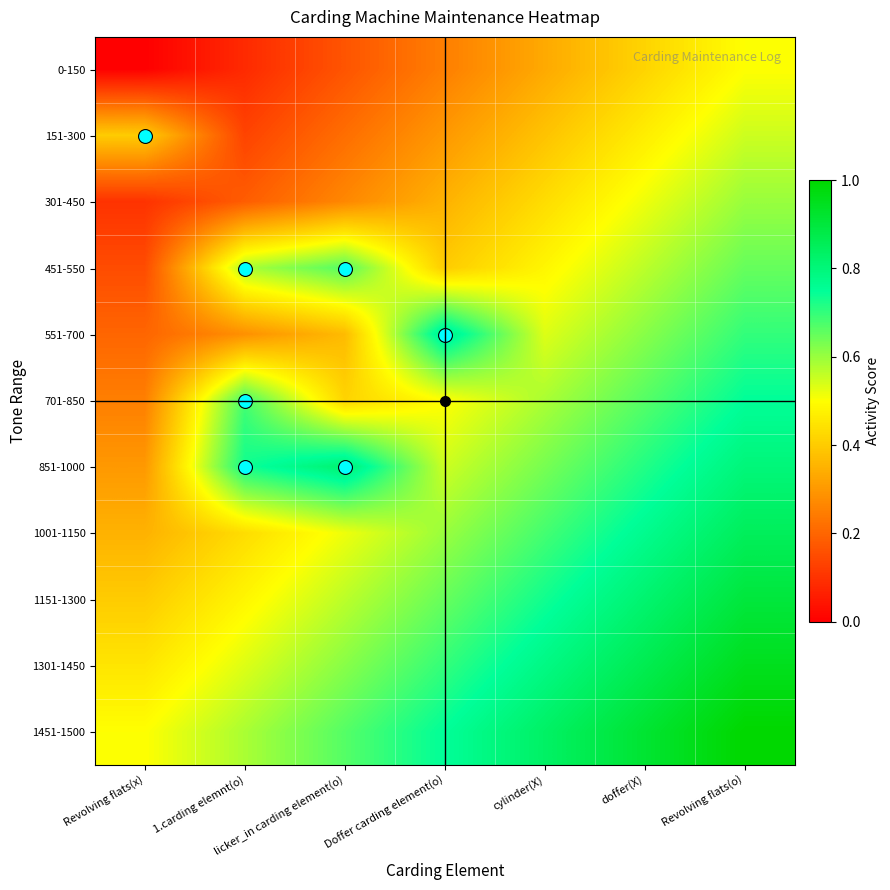

Reading left to right, list all the values displayed in this chart.

0-150: Revolving flats(x)=0.0	1.carding elemnt(o)=0.1	licker_in carding element(o)=0.2	Doffer carding element(o)=0.2	cylinder(X)=0.3	doffer(X)=0.4	Revolving flats(o)=0.5
151-300: Revolving flats(x)=0.4	1.carding elemnt(o)=0.1	licker_in carding element(o)=0.2	Doffer carding element(o)=0.3	cylinder(X)=0.4	doffer(X)=0.5	Revolving flats(o)=0.6
301-450: Revolving flats(x)=0.1	1.carding elemnt(o)=0.2	licker_in carding element(o)=0.3	Doffer carding element(o)=0.3	cylinder(X)=0.4	doffer(X)=0.5	Revolving flats(o)=0.6
451-550: Revolving flats(x)=0.1	1.carding elemnt(o)=0.6	licker_in carding element(o)=0.7	Doffer carding element(o)=0.4	cylinder(X)=0.5	doffer(X)=0.6	Revolving flats(o)=0.7
551-700: Revolving flats(x)=0.2	1.carding elemnt(o)=0.3	licker_in carding element(o)=0.4	Doffer carding element(o)=0.8	cylinder(X)=0.5	doffer(X)=0.6	Revolving flats(o)=0.7
701-850: Revolving flats(x)=0.2	1.carding elemnt(o)=0.7	licker_in carding element(o)=0.4	Doffer carding element(o)=0.5	cylinder(X)=0.6	doffer(X)=0.7	Revolving flats(o)=0.8
851-1000: Revolving flats(x)=0.3	1.carding elemnt(o)=0.7	licker_in carding element(o)=0.8	Doffer carding element(o)=0.6	cylinder(X)=0.6	doffer(X)=0.7	Revolving flats(o)=0.8
1001-1150: Revolving flats(x)=0.3	1.carding elemnt(o)=0.4	licker_in carding element(o)=0.5	Doffer carding element(o)=0.6	cylinder(X)=0.7	doffer(X)=0.8	Revolving flats(o)=0.8
1151-1300: Revolving flats(x)=0.4	1.carding elemnt(o)=0.5	licker_in carding element(o)=0.6	Doffer carding element(o)=0.7	cylinder(X)=0.7	doffer(X)=0.8	Revolving flats(o)=0.9
1301-1450: Revolving flats(x)=0.5	1.carding elemnt(o)=0.5	licker_in carding element(o)=0.6	Doffer carding element(o)=0.7	cylinder(X)=0.8	doffer(X)=0.9	Revolving flats(o)=0.9
1451-1500: Revolving flats(x)=0.5	1.carding elemnt(o)=0.6	licker_in carding element(o)=0.7	Doffer carding element(o)=0.8	cylinder(X)=0.8	doffer(X)=0.9	Revolving flats(o)=1.0